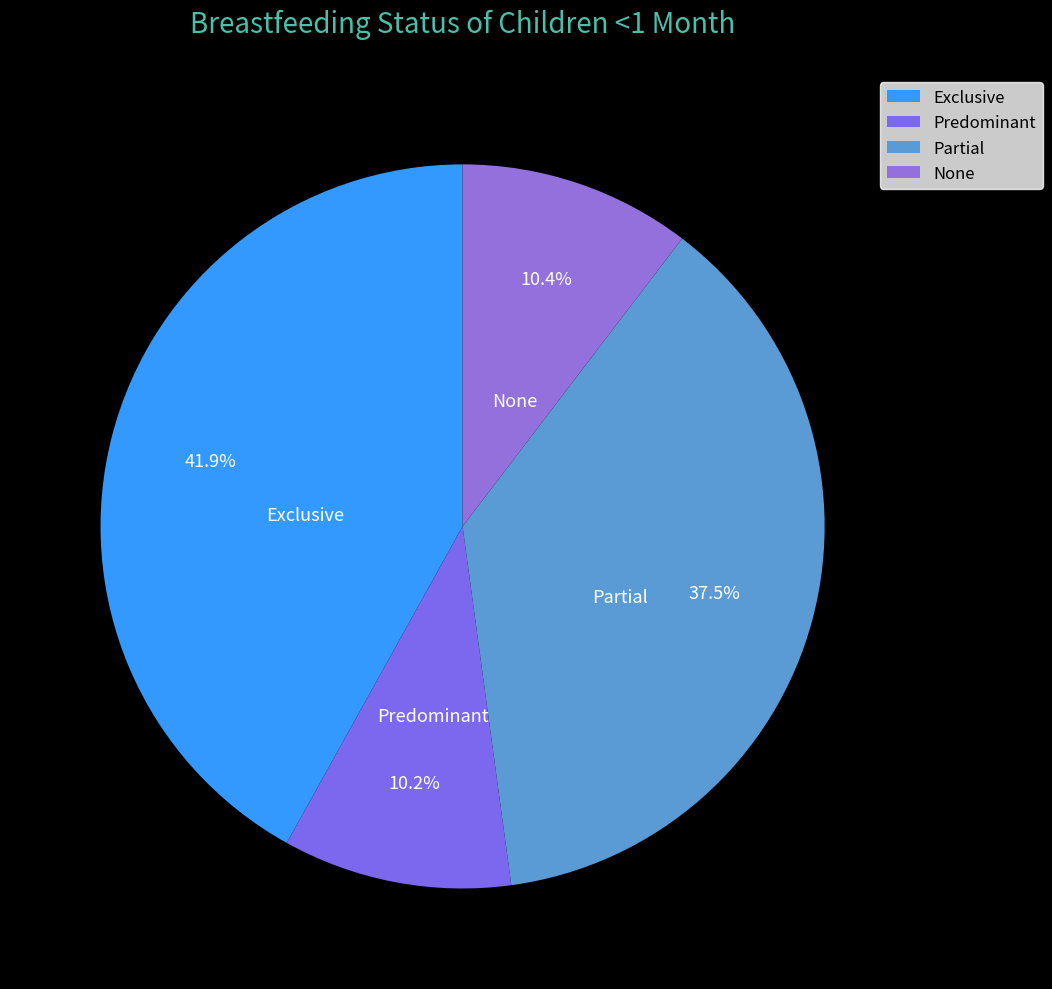

Does Predominant represent more than half of the total?

No